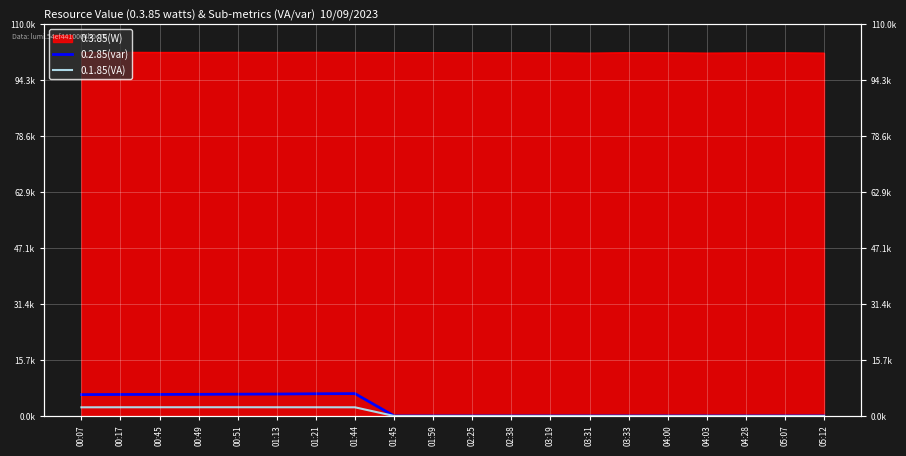

Where is 0.1.85(VA) nearest to the value 1226?

00:07